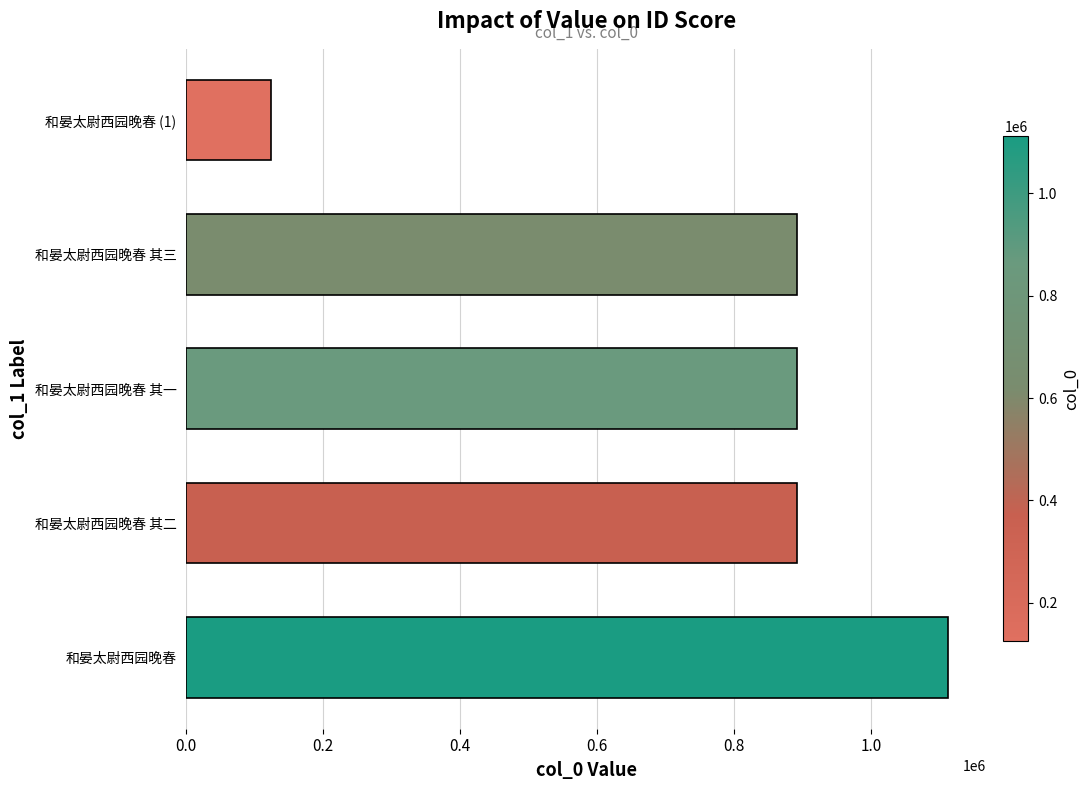

Which has a higher value, 和晏太尉西园晚春 (1) or 和晏太尉西园晚春 其一?

和晏太尉西园晚春 其一